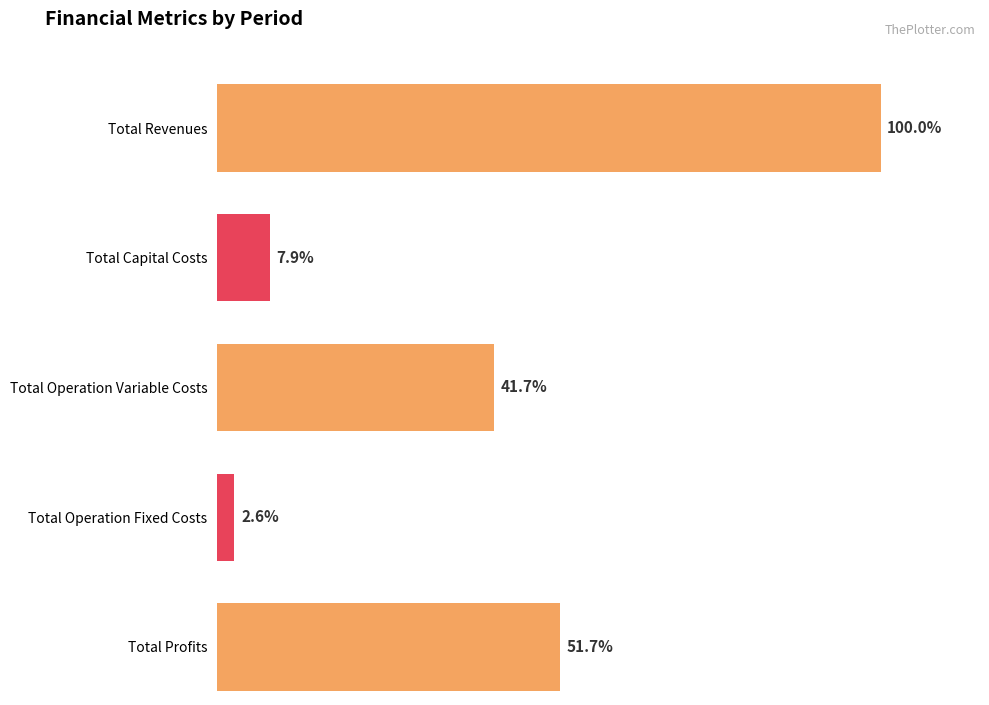

What are all the series names shown in the legend?

Total Revenues, Total Capital Costs, Total Operation Variable Costs, Total Operation Fixed Costs, Total Profits